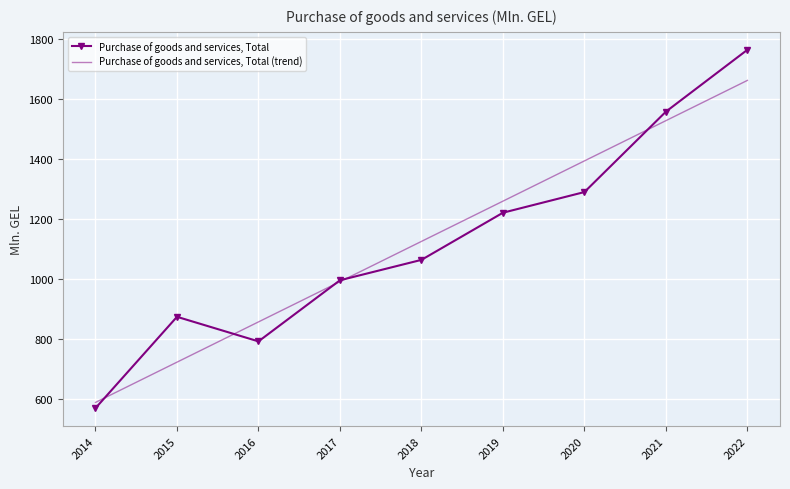

At how many categories does at least one series exceed 1197?

4